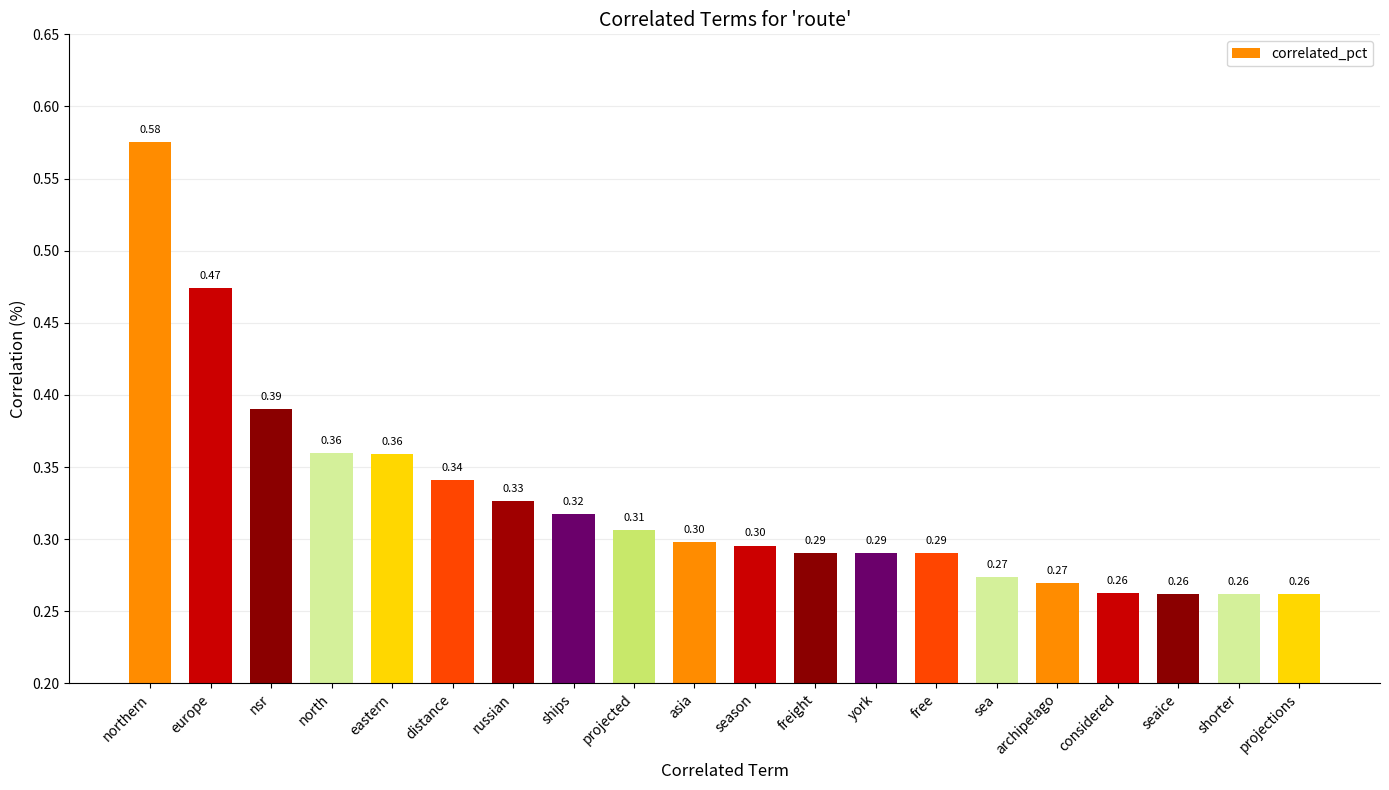

The chart shows a value of 0.3 at sea. True or false?

True